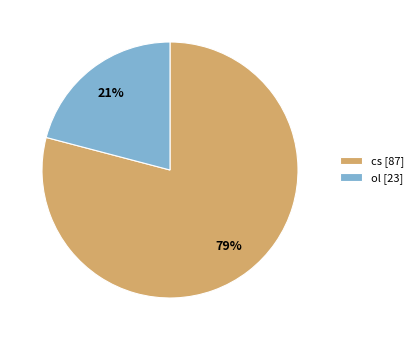

Is there any slice that represents more than half of the pie?

Yes